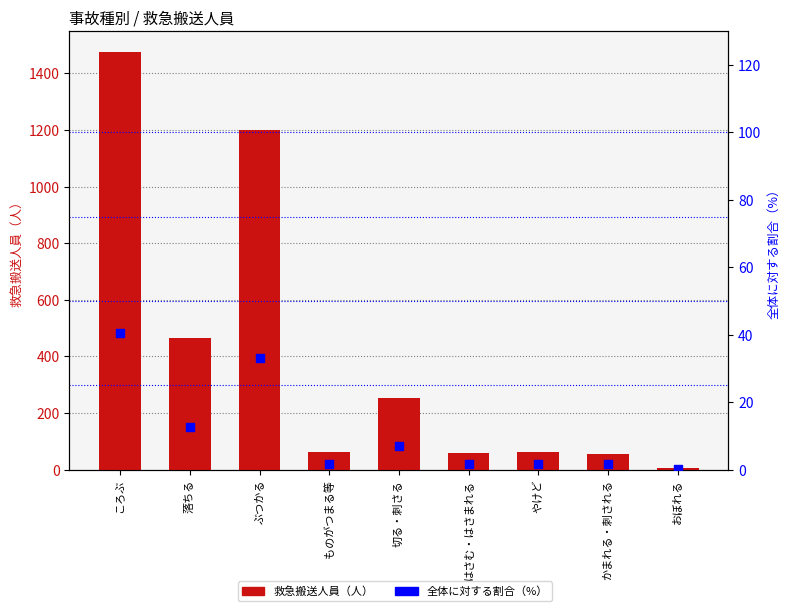

Is the value of 救急搬送人員（人） at おぼれる greater than the value of 全体に対する割合（%） at ものがつまる等?

Yes